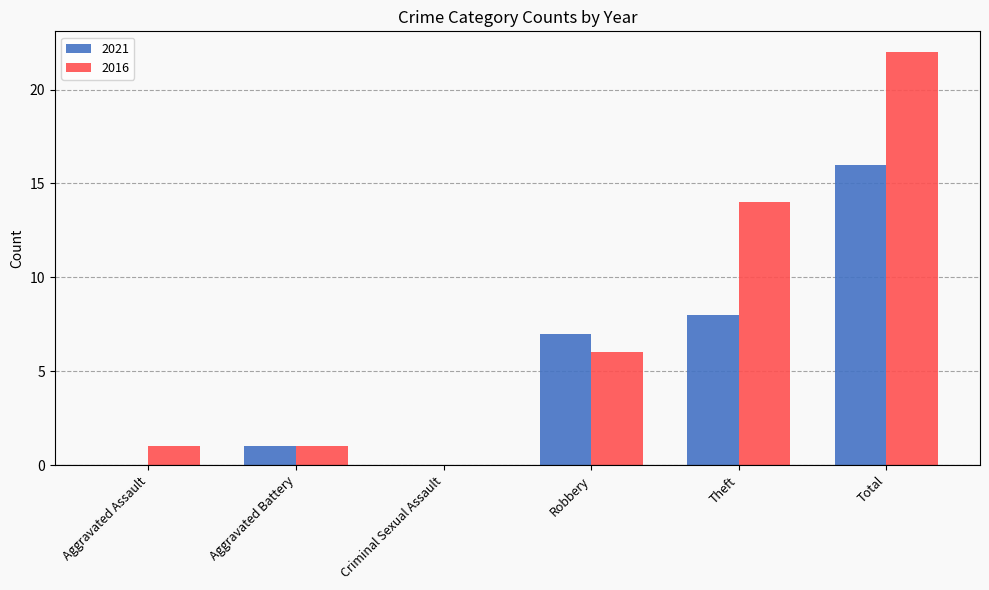

How many data points does each series have?

6